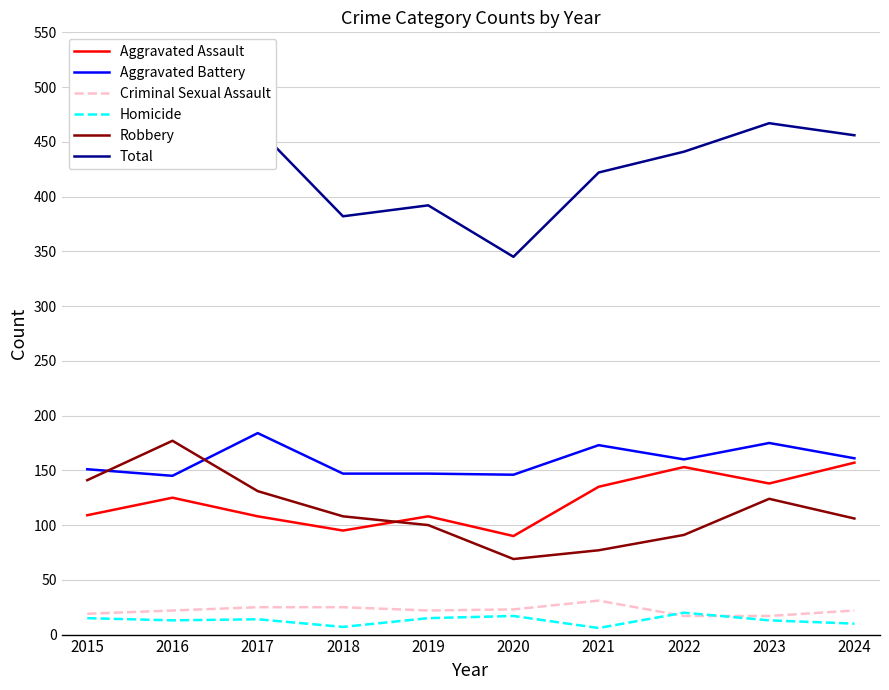

The value of Total at 2015 is 570. True or false?

False